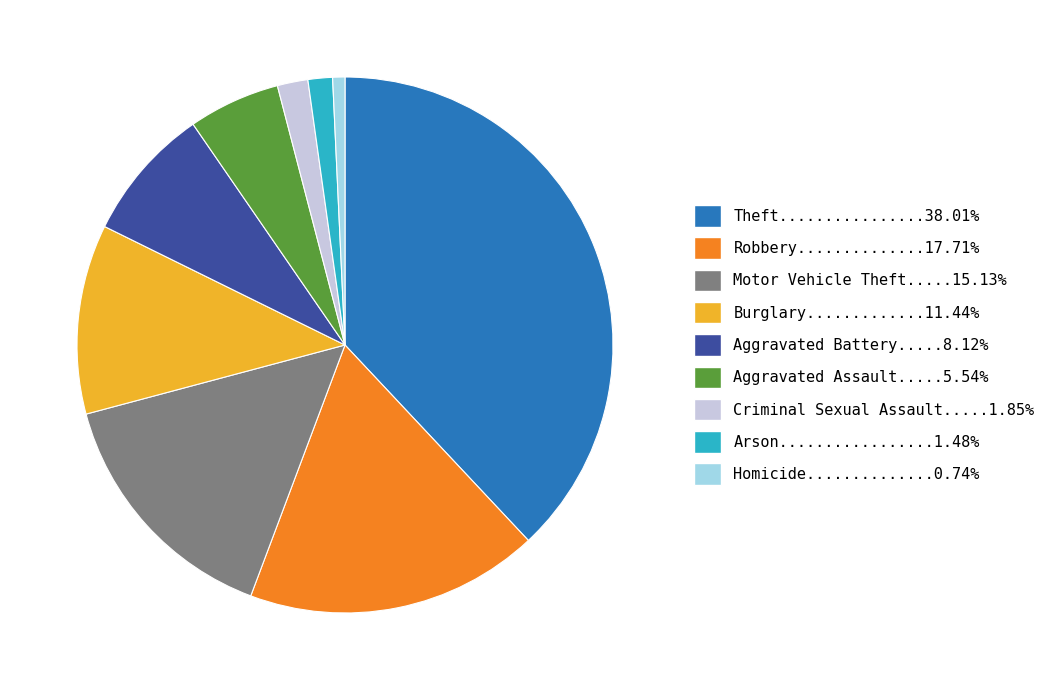

How many slices are in this pie chart?

9